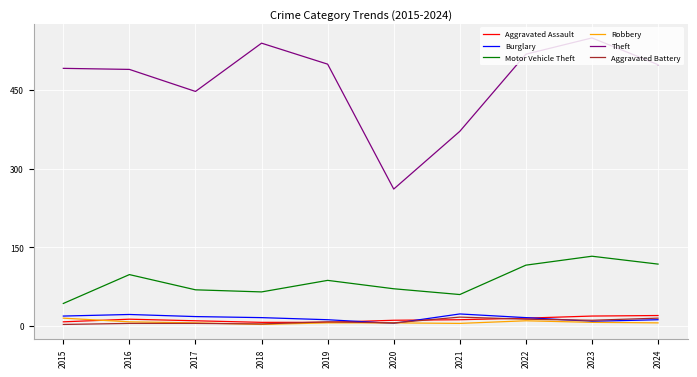

Where does the Motor Vehicle Theft series first go above 87?

2016